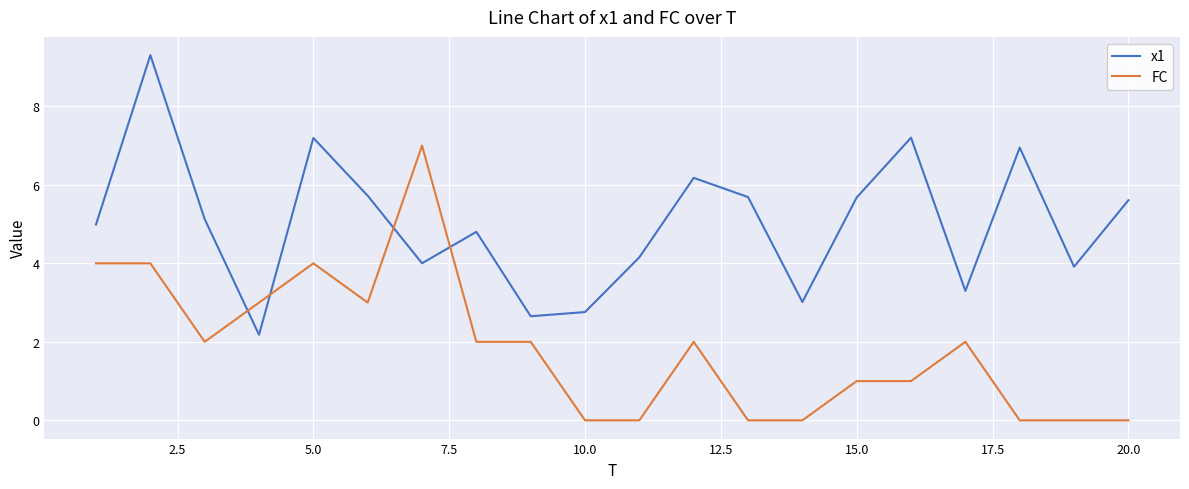

Which series ends up on top after the final intersection of FC and x1?

x1